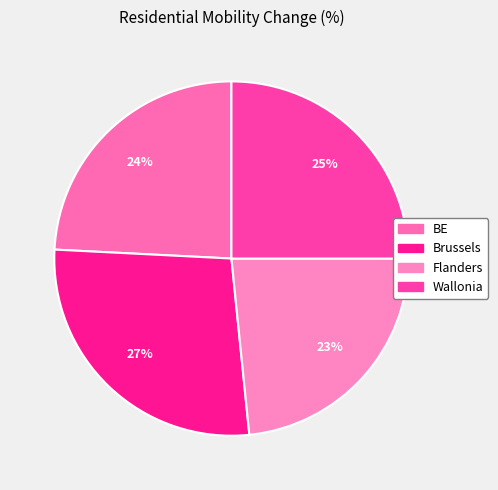

Which category has the smallest portion of the pie?

Flanders